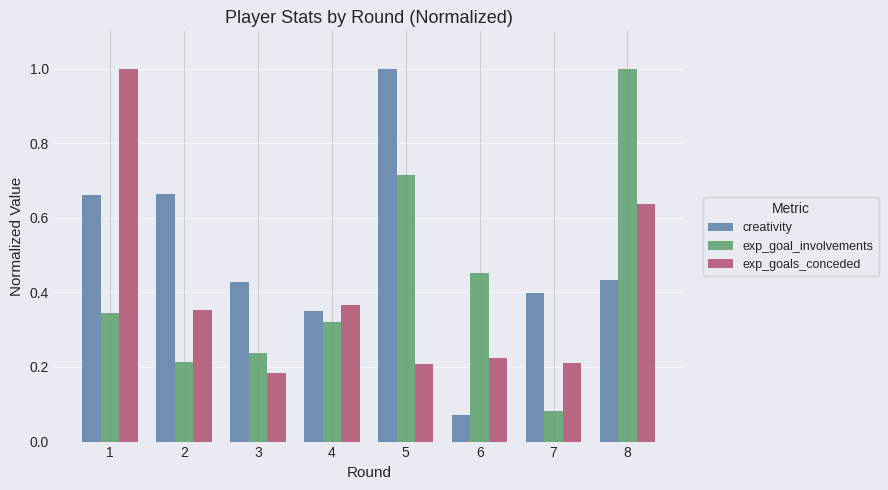

How many bars are there in each group?

3